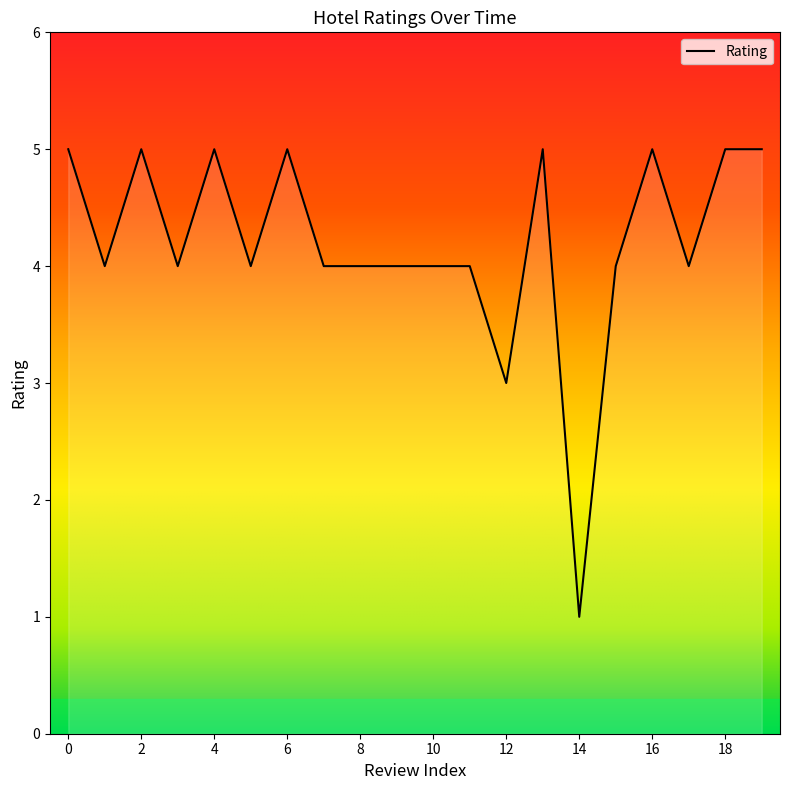

How many distinct data groups are displayed?

1